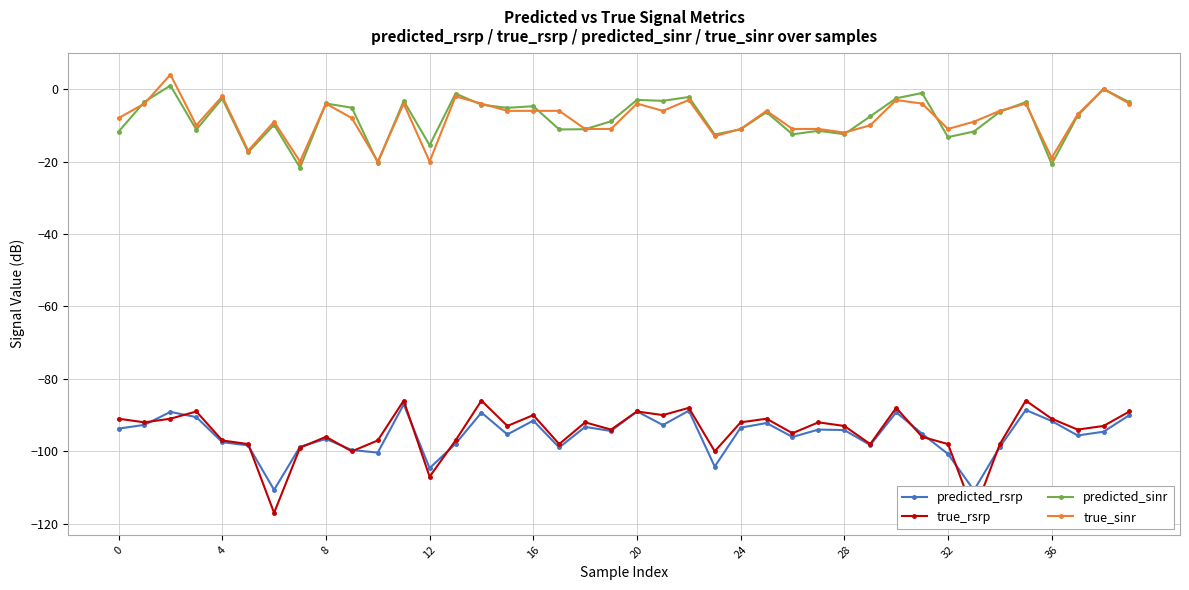

Rank the series by their maximum value, from lowest to highest.

predicted_rsrp, true_rsrp, predicted_sinr, true_sinr